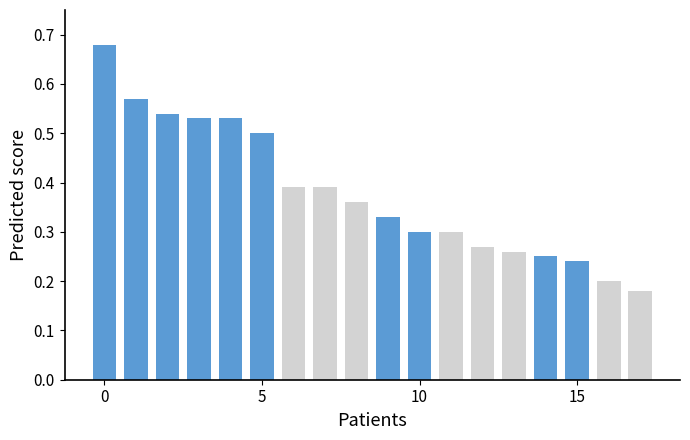

What is the difference between the maximum and minimum values in the Highlighted series?

0.5